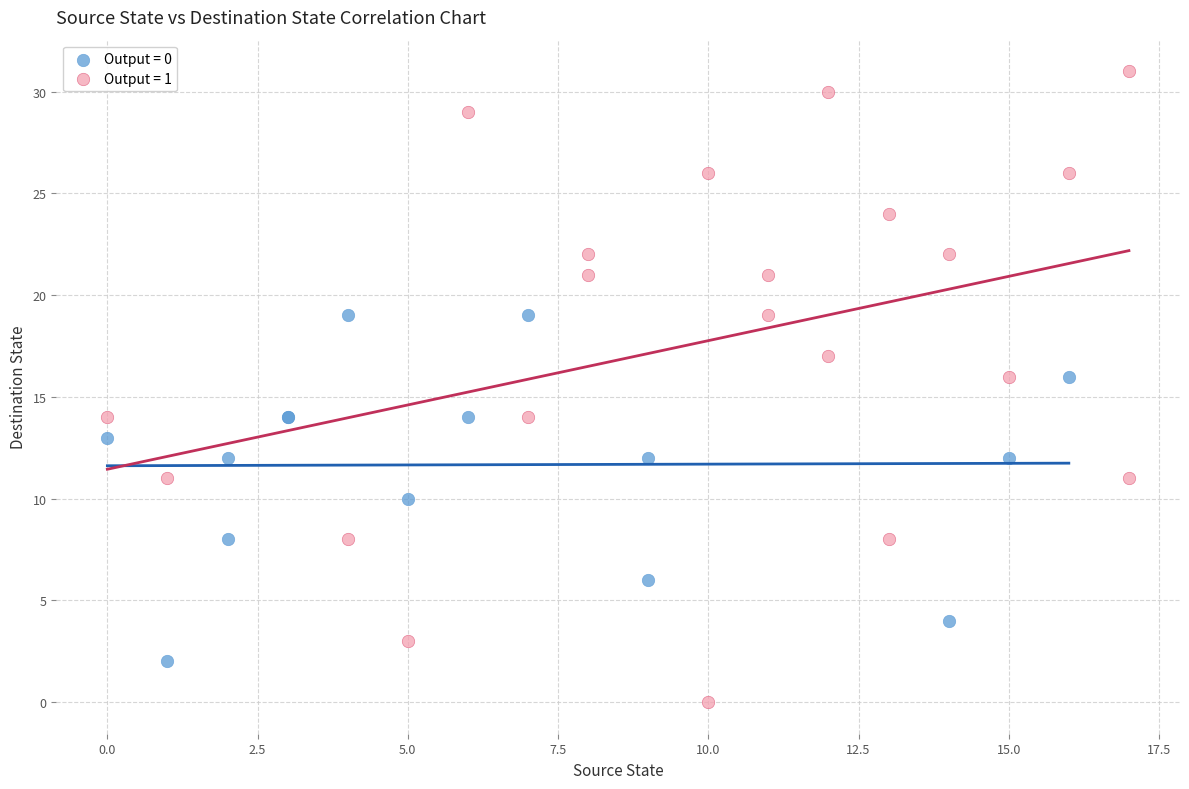

What are all the series names shown in the legend?

Output = 0, Output = 1